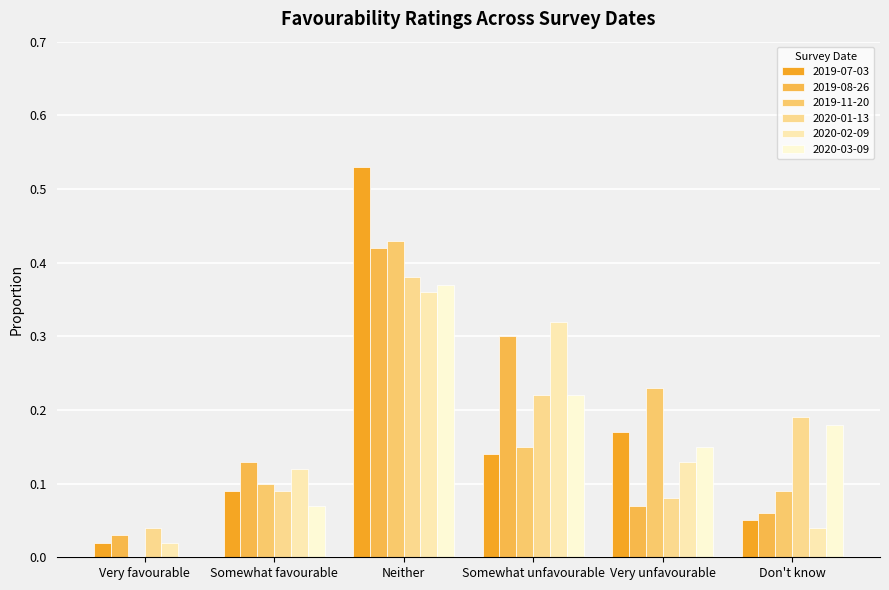

Where is 2019-07-03 nearest to the value 0?

Very favourable